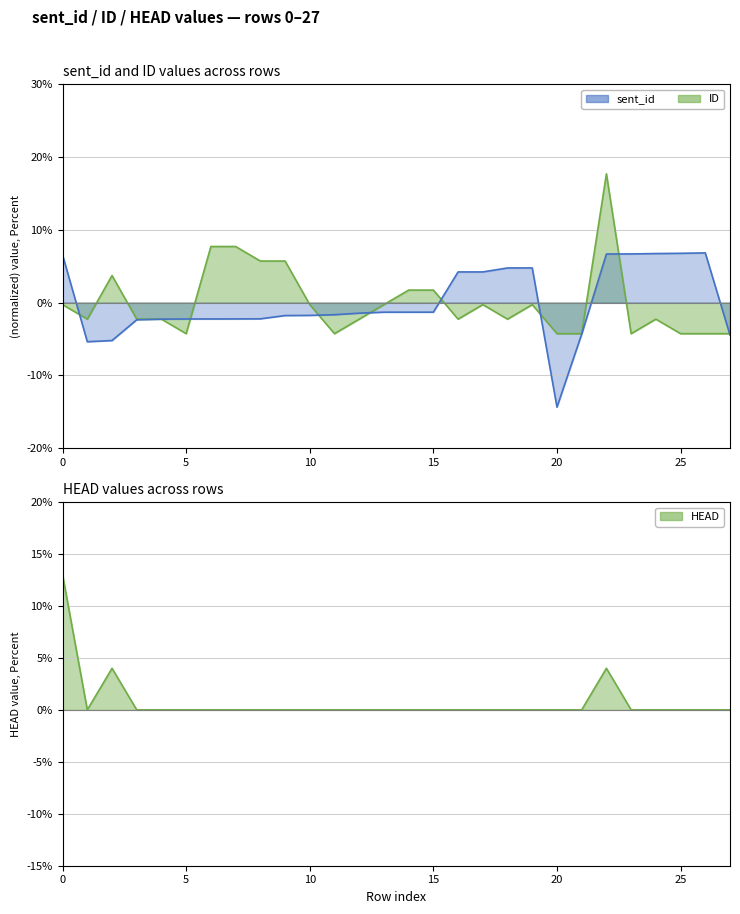

What is the highest value of the sent_id series?

6.8